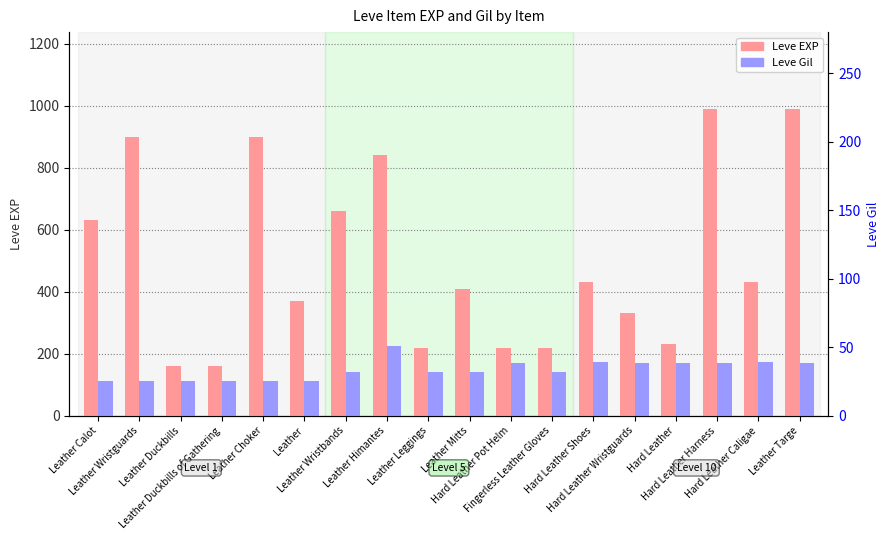

Which series changed the most between Hard Leather Harness and Hard Leather Caligae?

Leve EXP